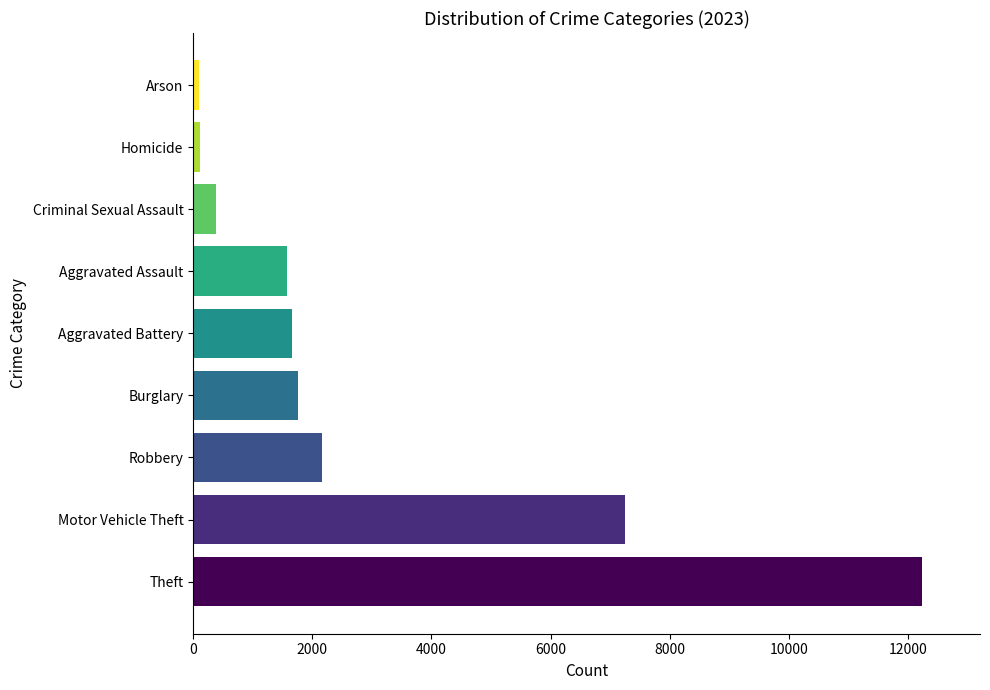

What is the greatest value displayed?

12232